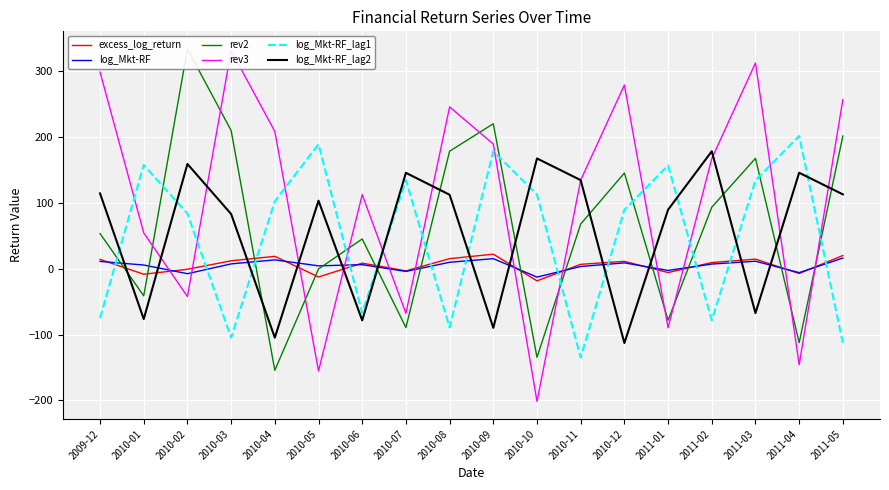

True or false: log_Mkt-RF_lag2 has a value of 178.3 at 2011-02.

True